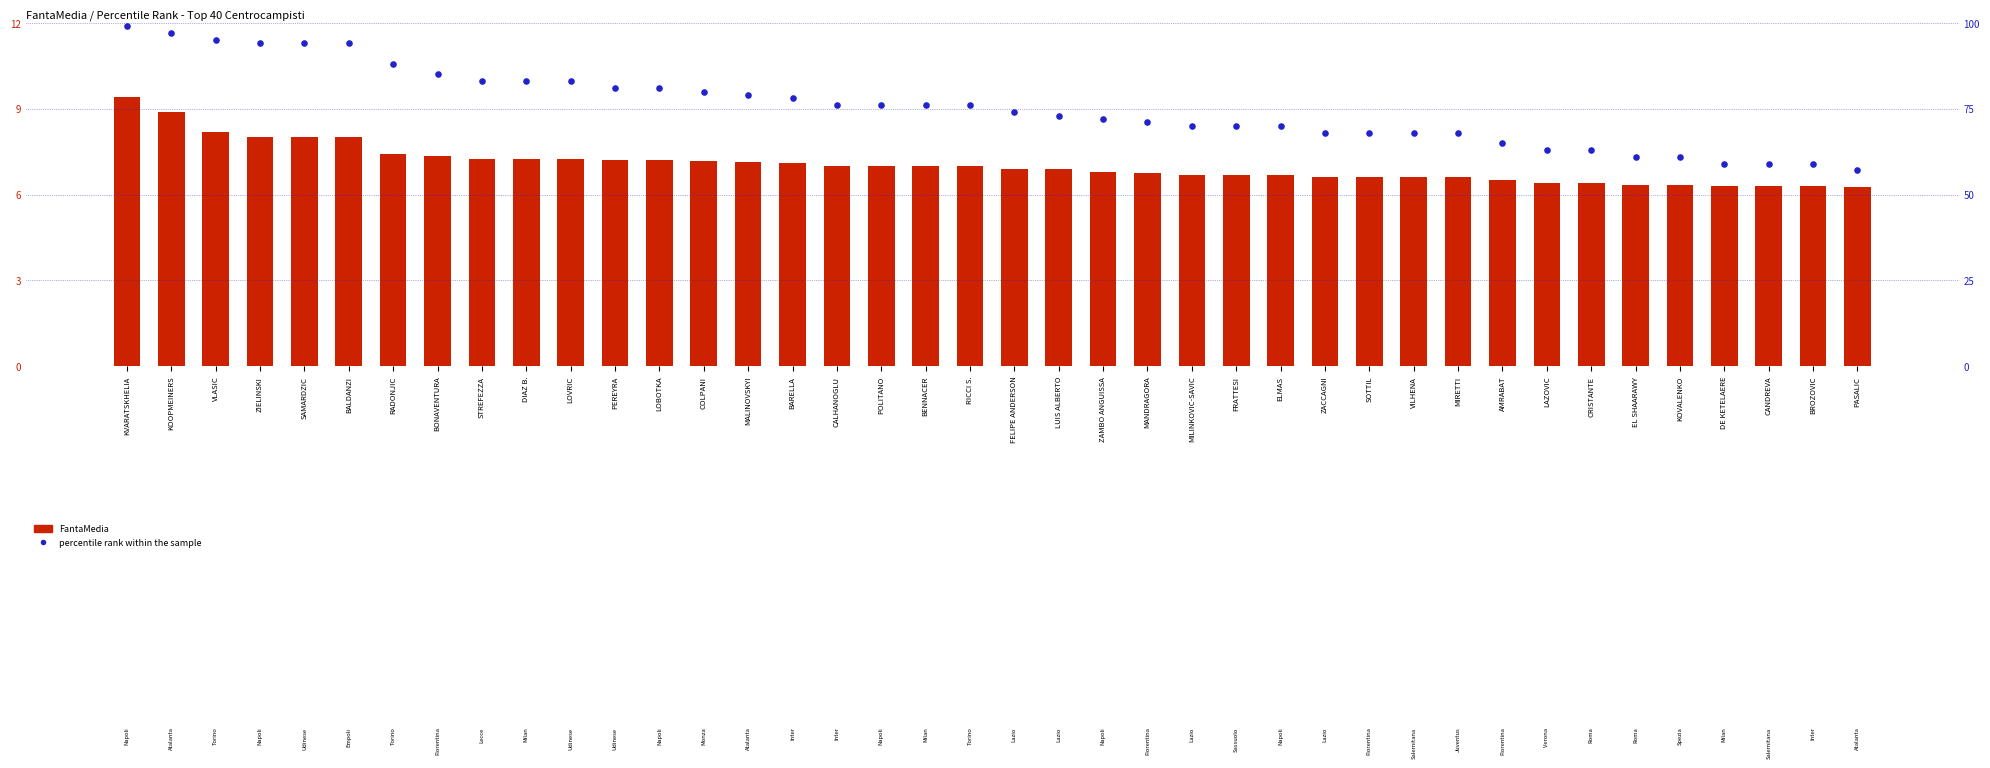

Which series contains the lowest Y value?

FantaMedia